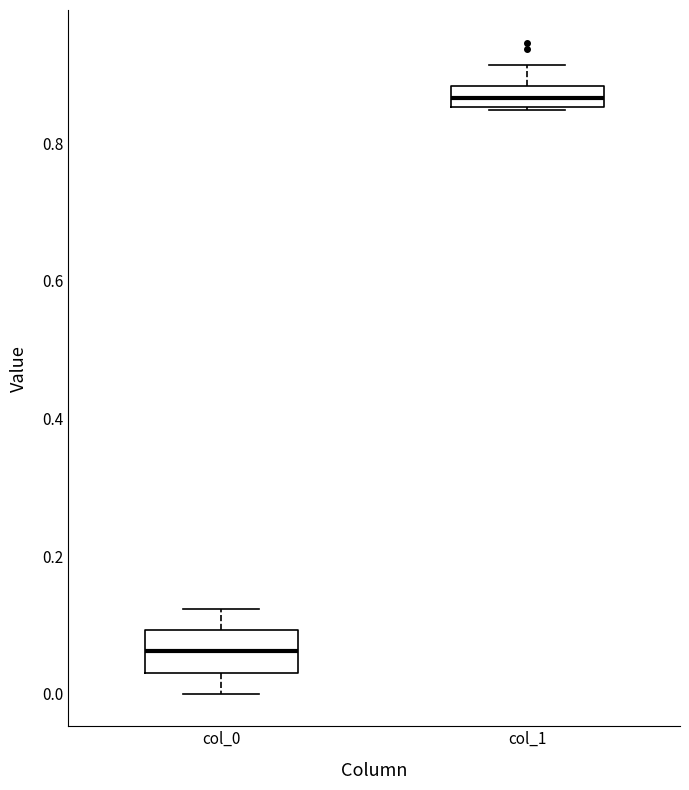

Where is the lower edge of the box for col_1 on the y-axis? The values are not printed on the chart, so give them approximately, as read against the axis.

0.86